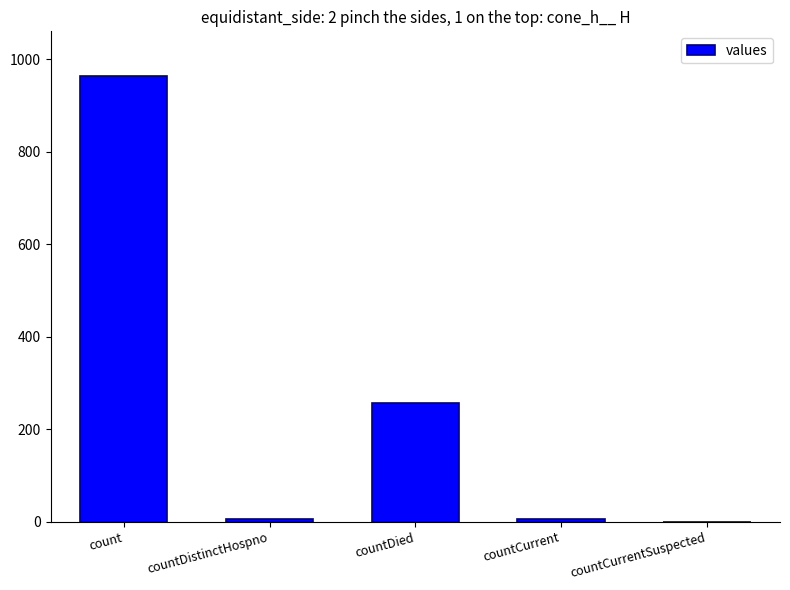

What is the change in value from count to countDied?

-708